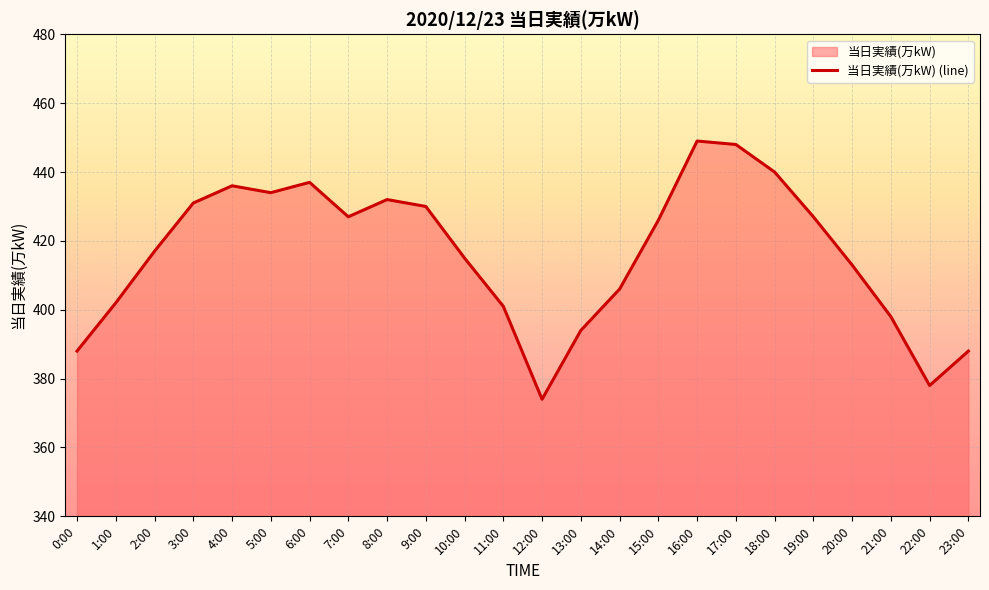

List the labels in order of value, largest first.

16:00, 17:00, 18:00, 6:00, 4:00, 5:00, 8:00, 3:00, 9:00, 7:00, 19:00, 15:00, 2:00, 10:00, 20:00, 14:00, 1:00, 11:00, 21:00, 13:00, 0:00, 23:00, 22:00, 12:00